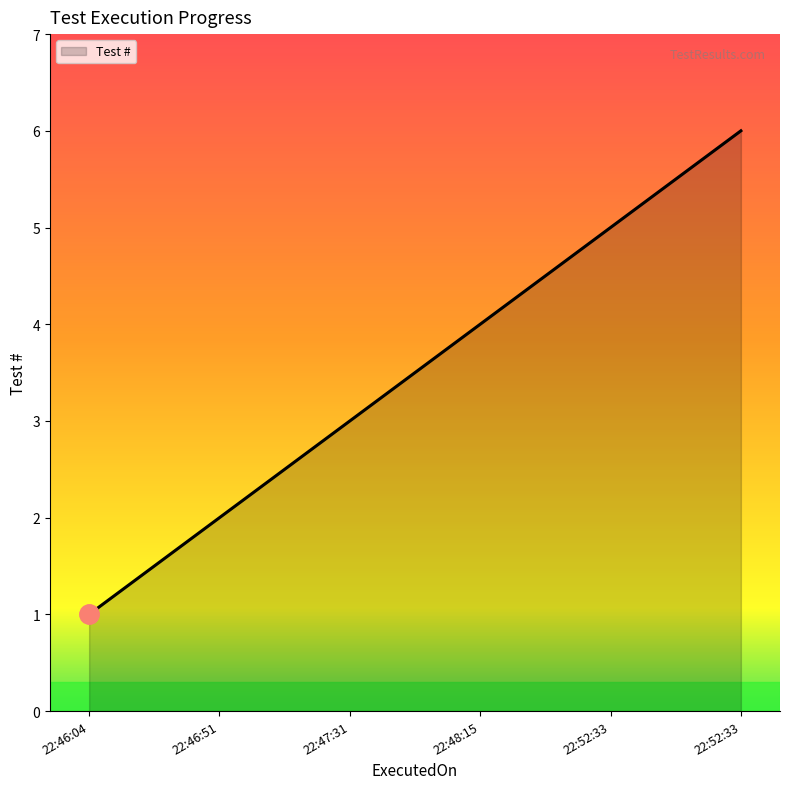

Does the chart display data point markers on the line(s)?

No